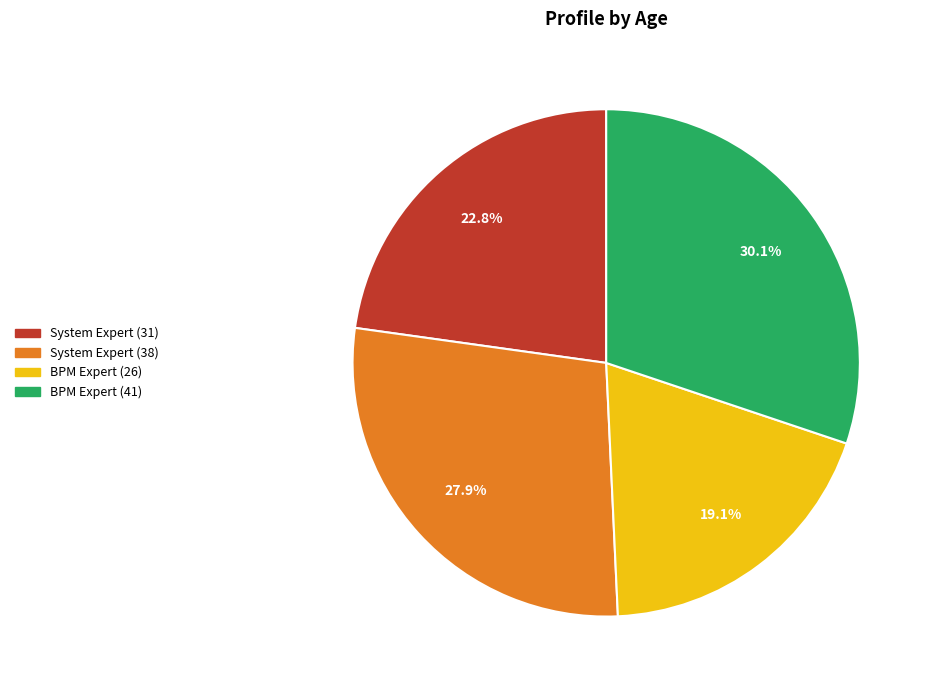

Does any single category account for the majority?

No